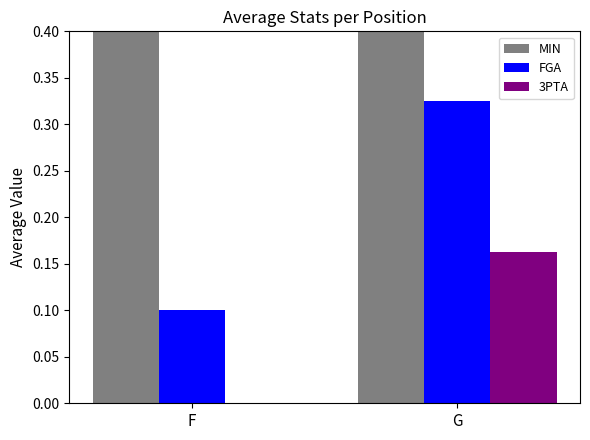

How many series are shown in this chart?

3